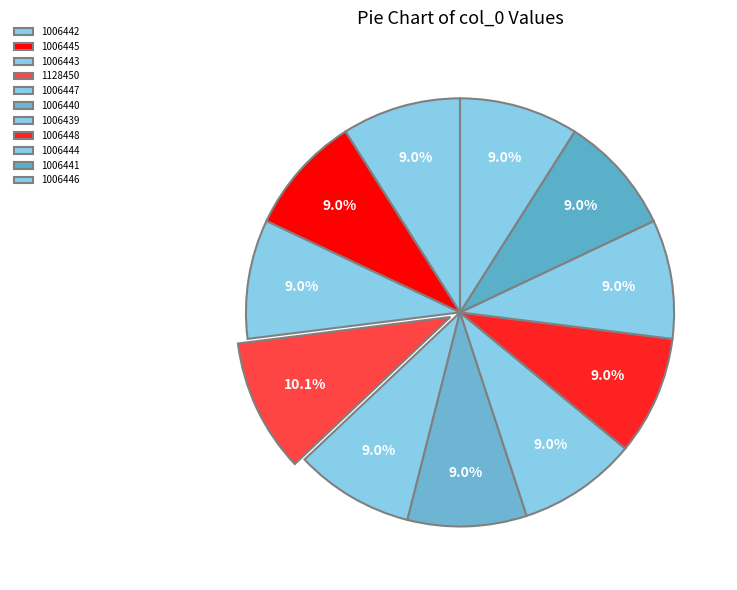

Which has a higher value, 1006445 or 1006448?

1006448